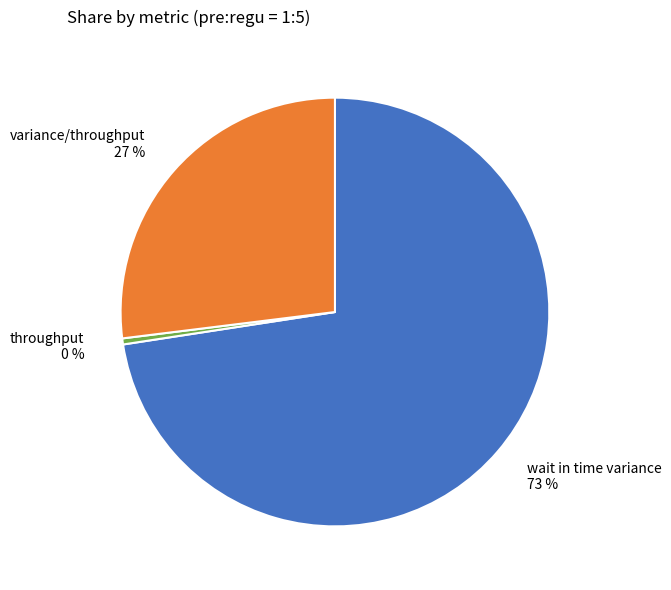

To the nearest percent, what is the average slice percentage?

33%